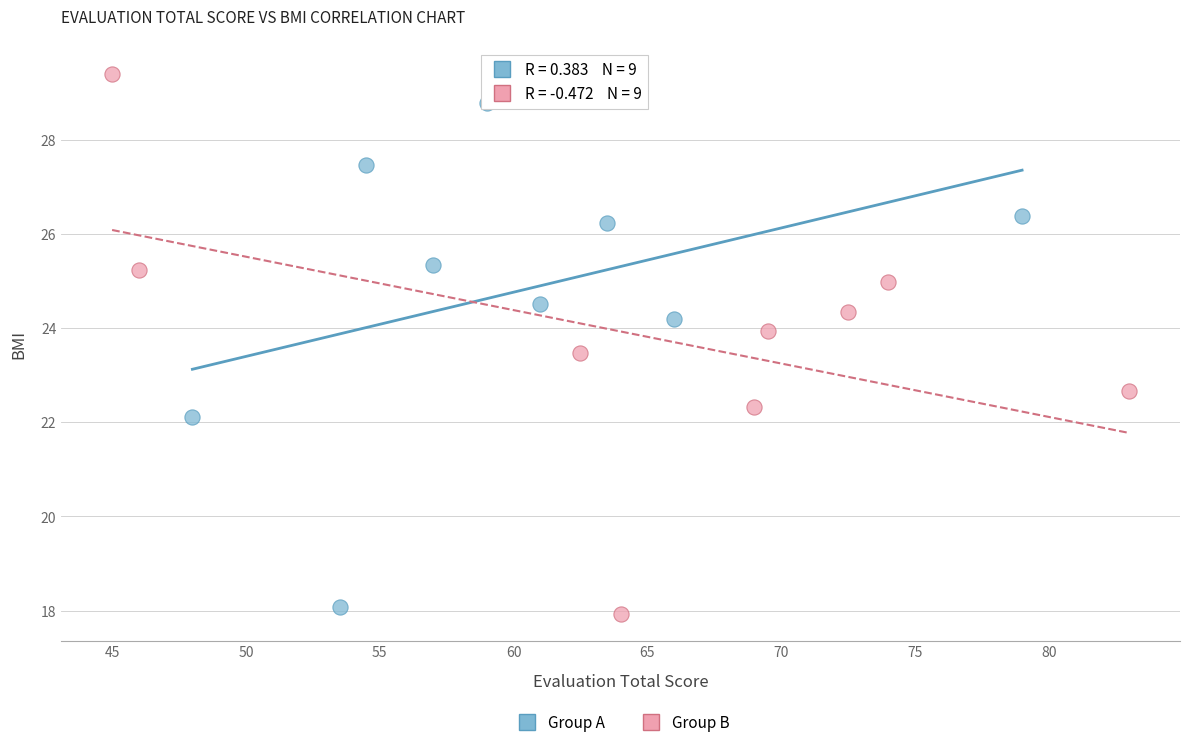

Which series reaches the maximum Y coordinate?

Group B